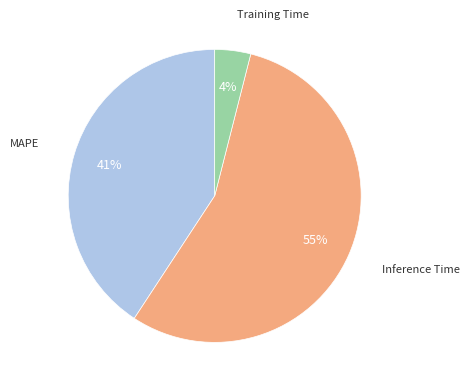

Is there a majority slice in this chart?

Yes